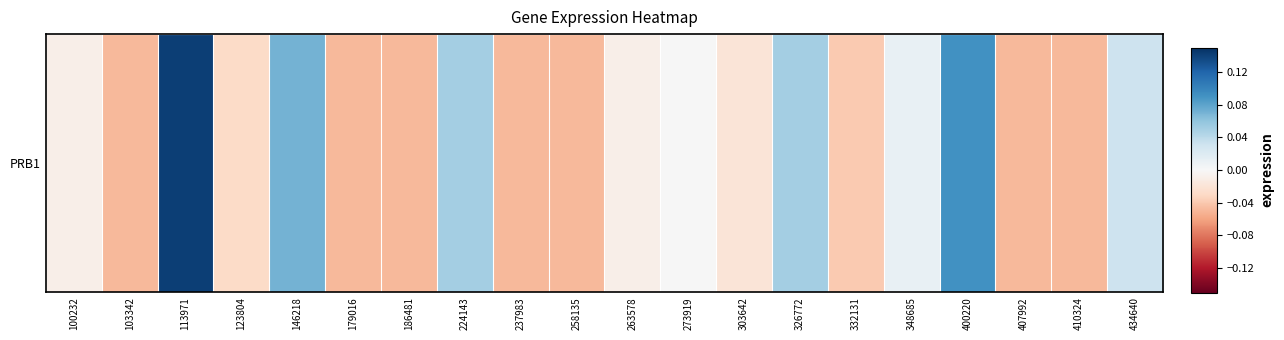

Reading right to left, what are all the values shown in this chart?

434640=0.0	410324=-0.0	407992=-0.0	400220=0.1	348685=0.0	332131=-0.0	326772=0.1	303642=-0.0	273919=0.0	263578=-0.0	258135=-0.0	237983=-0.0	224143=0.1	186481=-0.0	179016=-0.0	146218=0.1	123804=-0.0	113971=0.1	103342=-0.0	100232=-0.0